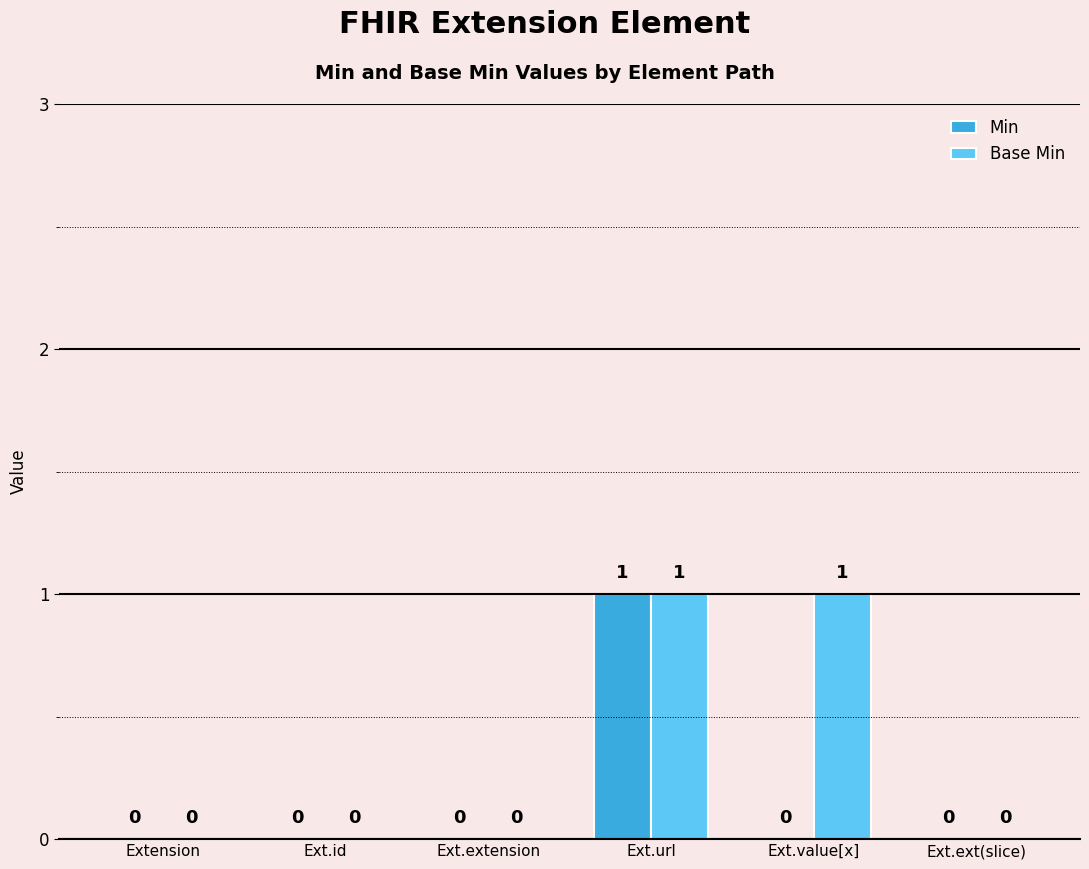

Reading right to left, transcribe all the data shown in this chart.

Min: 0	0	1	0	0	0
Base Min: 0	1	1	0	0	0